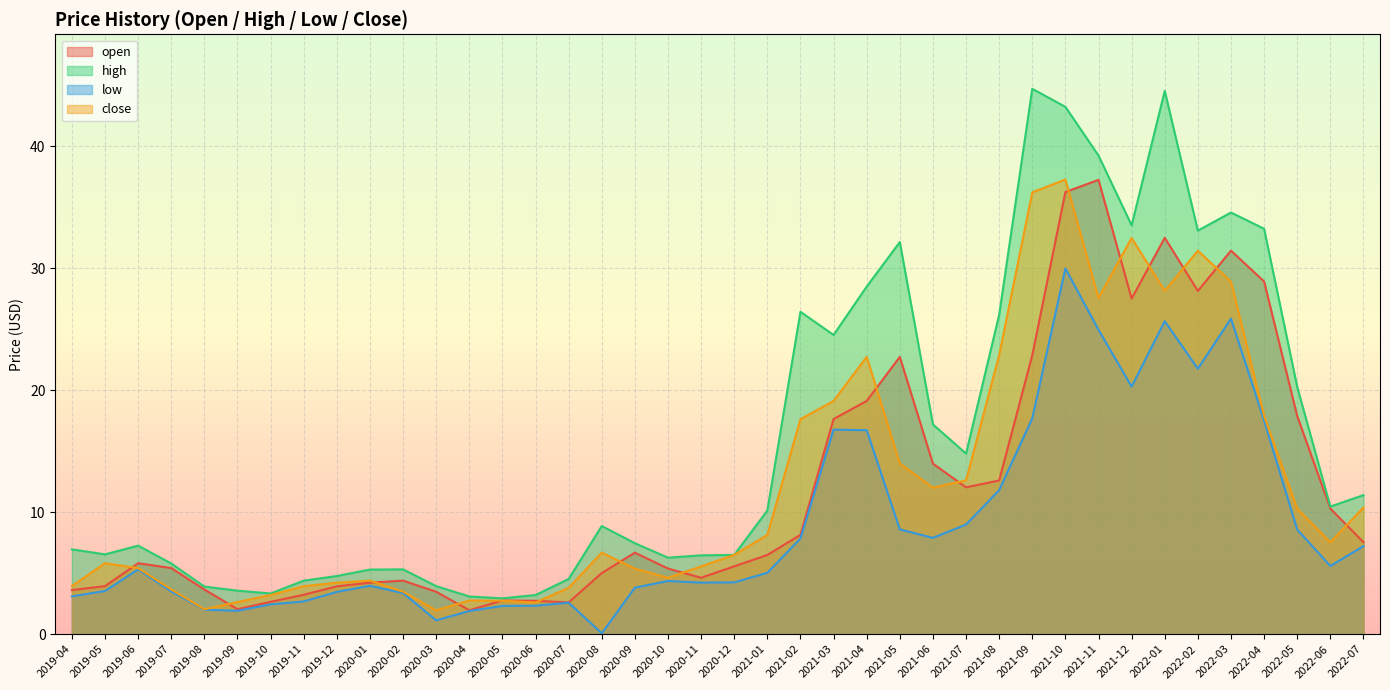

What is the label of the 7th point from the left?

2019-10